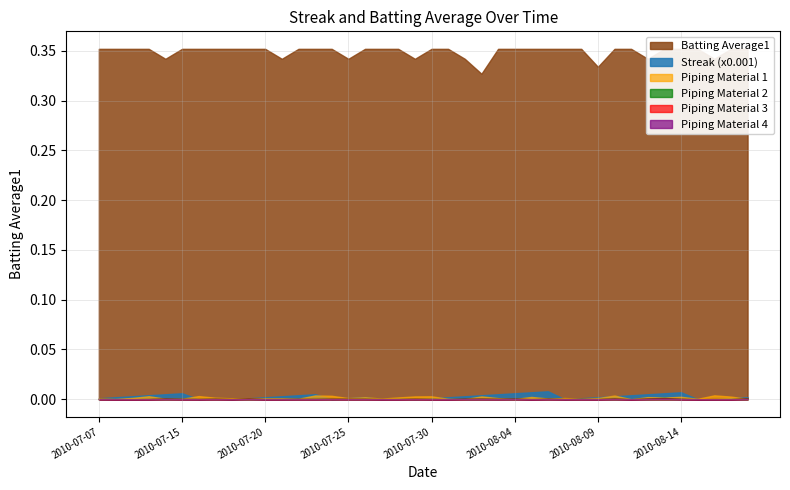

Which label corresponds to the largest value in the chart?

2010-08-06